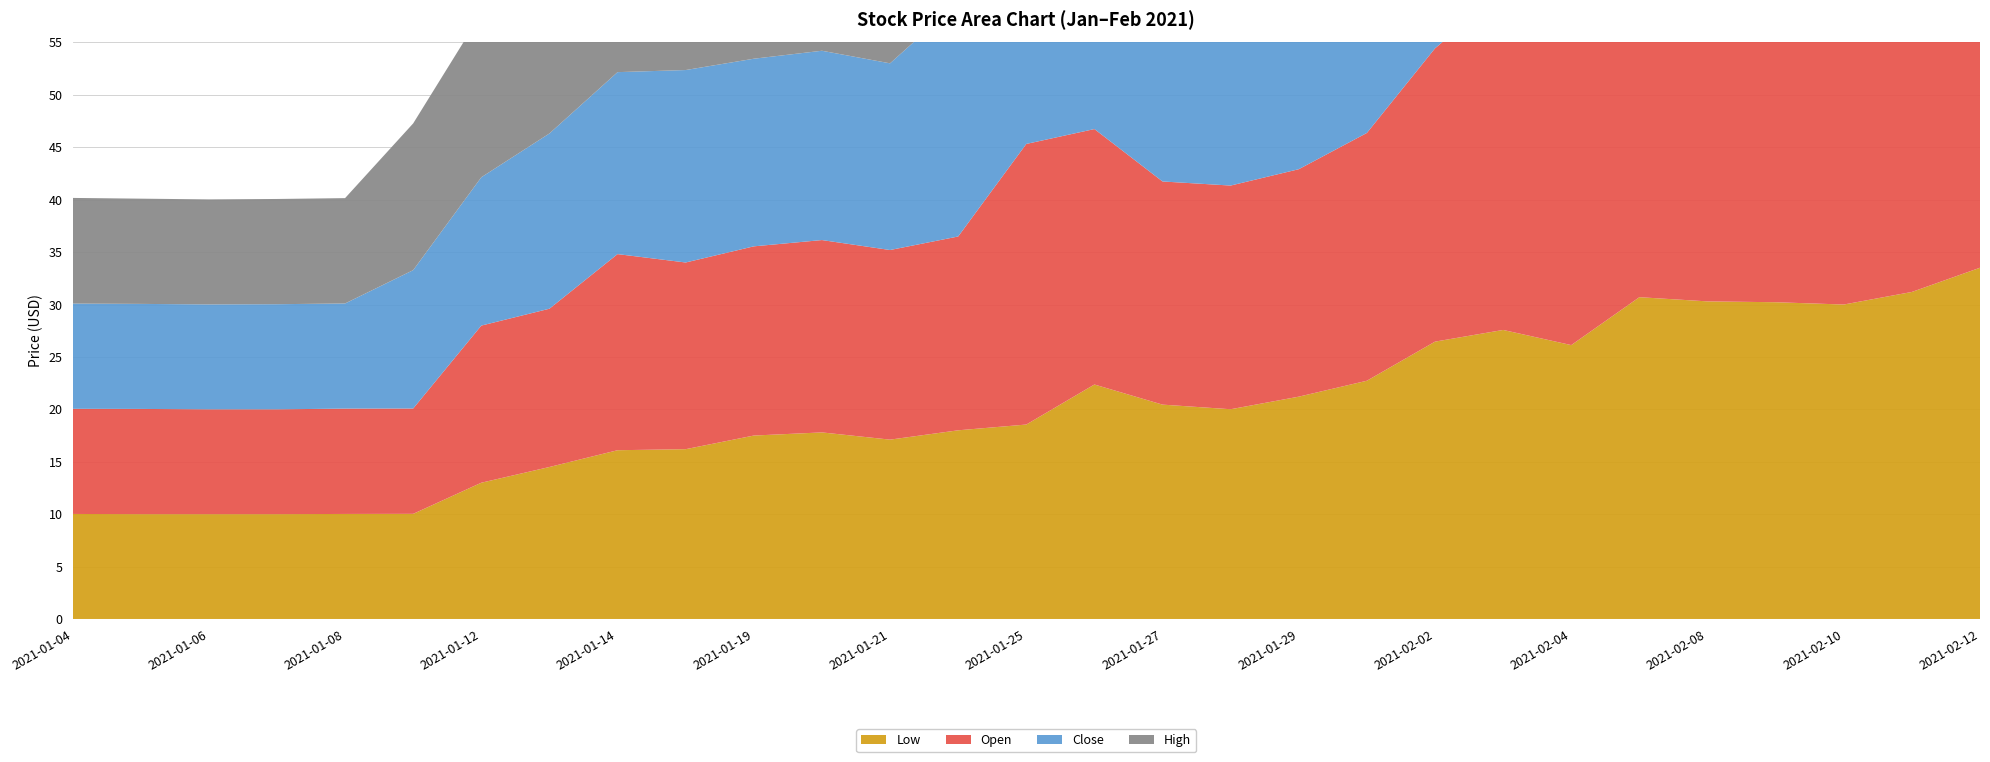

Reading right to left, list all the values displayed in this chart.

Low: 2021-02-12=33.5	2021-02-11=31.2	2021-02-10=30.0	2021-02-09=30.2	2021-02-08=30.3	2021-02-05=30.7	2021-02-04=26.1	2021-02-03=27.6	2021-02-02=26.5	2021-02-01=22.7	2021-01-29=21.2	2021-01-28=20.0	2021-01-27=20.4	2021-01-26=22.4	2021-01-25=18.6	2021-01-22=18.0	2021-01-21=17.1	2021-01-20=17.8	2021-01-19=17.5	2021-01-15=16.2	2021-01-14=16.1	2021-01-13=14.5	2021-01-12=13.0	2021-01-11=10.0	2021-01-08=10.0	2021-01-07=10.0	2021-01-06=10.0	2021-01-05=10.0	2021-01-04=10.0
Open: 2021-02-12=35.0	2021-02-11=32.2	2021-02-10=32.0	2021-02-09=31.7	2021-02-08=34.2	2021-02-05=30.9	2021-02-04=29.0	2021-02-03=32.4	2021-02-02=28.0	2021-02-01=23.6	2021-01-29=21.7	2021-01-28=21.3	2021-01-27=21.3	2021-01-26=24.4	2021-01-25=26.8	2021-01-22=18.5	2021-01-21=18.1	2021-01-20=18.4	2021-01-19=18.1	2021-01-15=17.8	2021-01-14=18.7	2021-01-13=15.1	2021-01-12=15.0	2021-01-11=10.1	2021-01-08=10.1	2021-01-07=10.0	2021-01-06=10.0	2021-01-05=10.0	2021-01-04=10.0
Close: 2021-02-12=40.0	2021-02-11=31.5	2021-02-10=32.9	2021-02-09=33.3	2021-02-08=32.9	2021-02-05=34.6	2021-02-04=30.2	2021-02-03=29.5	2021-02-02=32.1	2021-02-01=25.2	2021-01-29=22.9	2021-01-28=22.3	2021-01-27=21.1	2021-01-26=24.4	2021-01-25=24.9	2021-01-22=22.4	2021-01-21=17.8	2021-01-20=18.1	2021-01-19=17.9	2021-01-15=18.4	2021-01-14=17.4	2021-01-13=16.7	2021-01-12=14.2	2021-01-11=13.2	2021-01-08=10.0	2021-01-07=10.0	2021-01-06=10.0	2021-01-05=10.0	2021-01-04=10.0
High: 2021-02-12=41.4	2021-02-11=33.2	2021-02-10=34.5	2021-02-09=33.7	2021-02-08=35.0	2021-02-05=36.0	2021-02-04=31.4	2021-02-03=34.5	2021-02-02=35.2	2021-02-01=26.0	2021-01-29=24.4	2021-01-28=22.9	2021-01-27=23.3	2021-01-26=24.7	2021-01-25=27.3	2021-01-22=22.7	2021-01-21=18.2	2021-01-20=18.7	2021-01-19=18.7	2021-01-15=21.0	2021-01-14=20.1	2021-01-13=17.1	2021-01-12=15.6	2021-01-11=14.0	2021-01-08=10.1	2021-01-07=10.0	2021-01-06=10.0	2021-01-05=10.0	2021-01-04=10.1